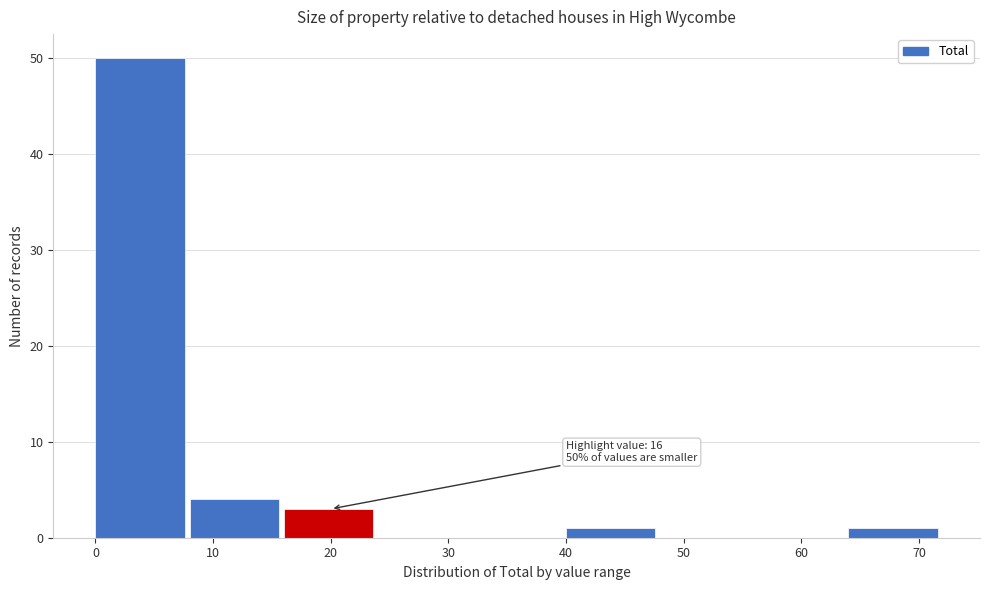

Which range on the x-axis has the tallest bar?

0 to 8